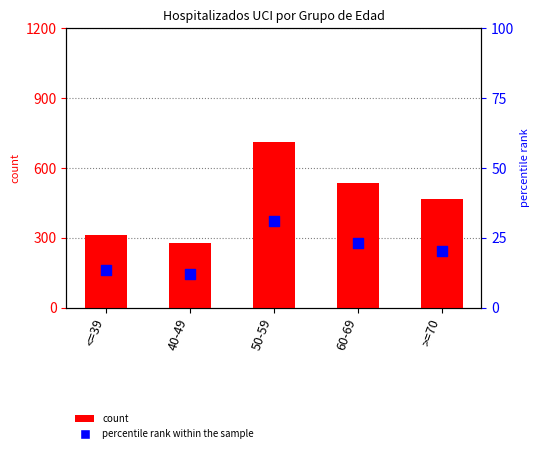

Which series has the largest total across all categories?

count